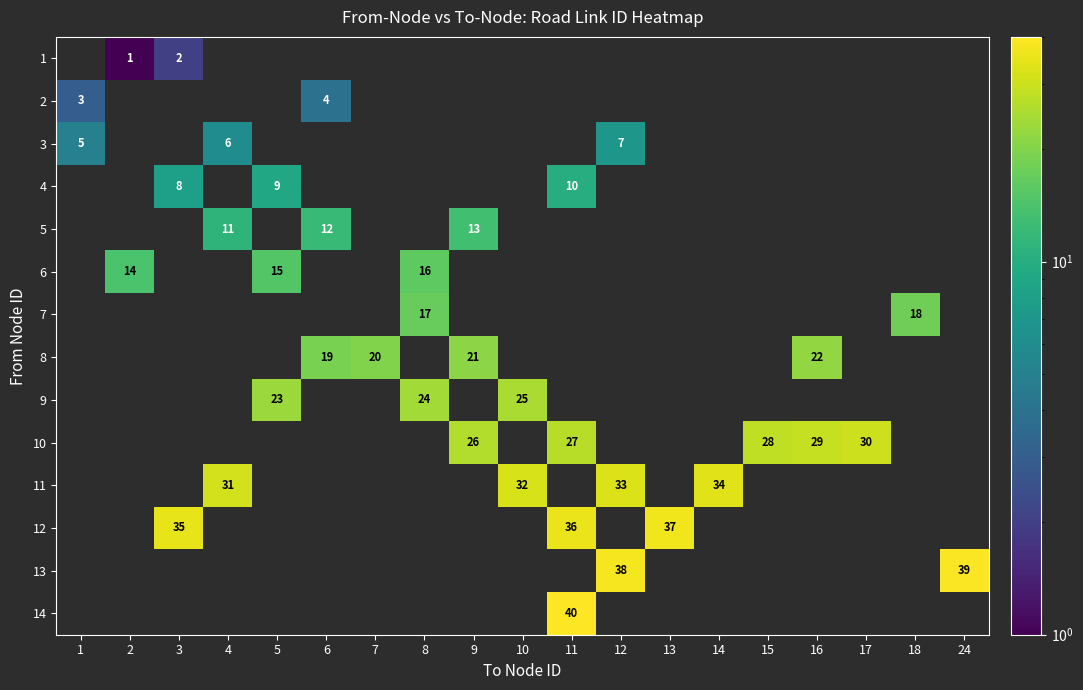

The 12 series shows 20 at 6. True or false?

False